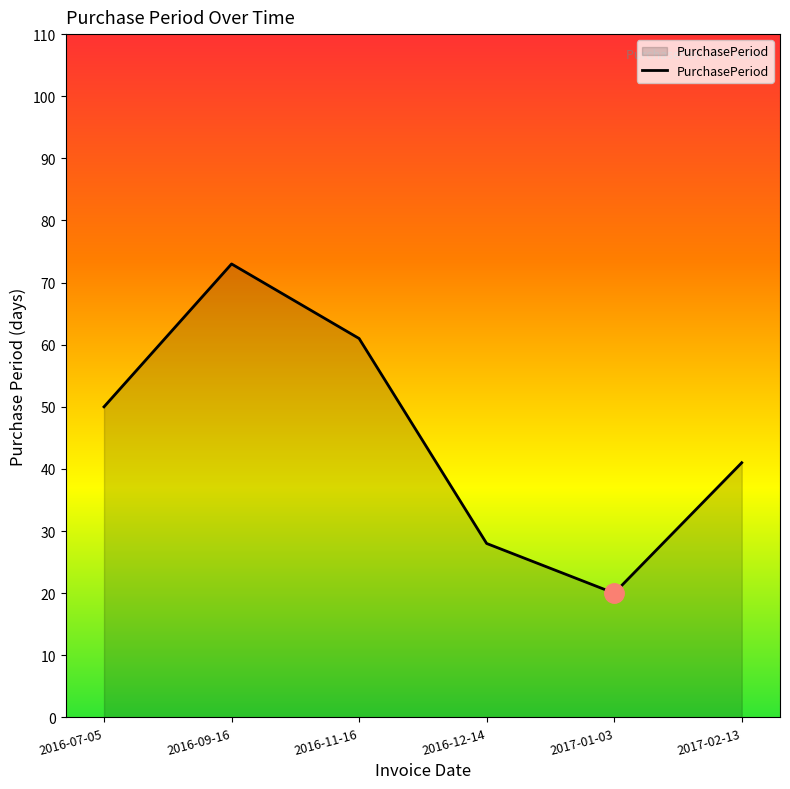

What is the difference between the second highest and minimum values?

41